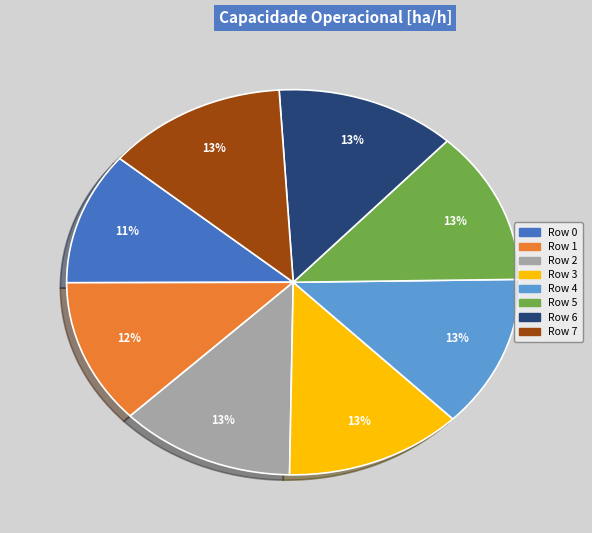

To the nearest percent, what is the average slice percentage?

12%